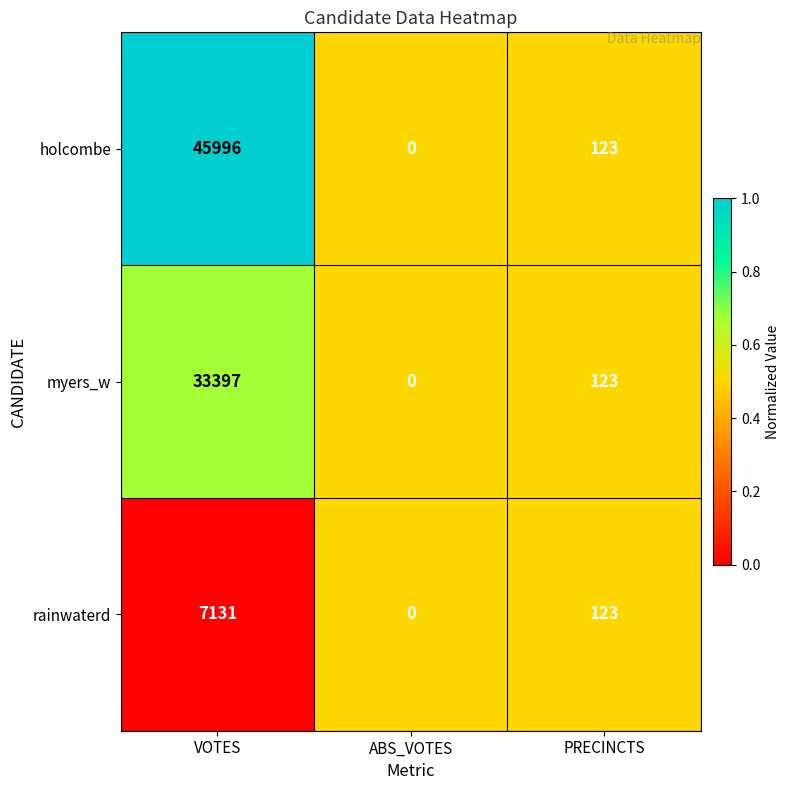

Reading left to right, transcribe all the data shown in this chart.

holcombe: 45996	0	123
myers_w: 33397	0	123
rainwaterd: 7131	0	123